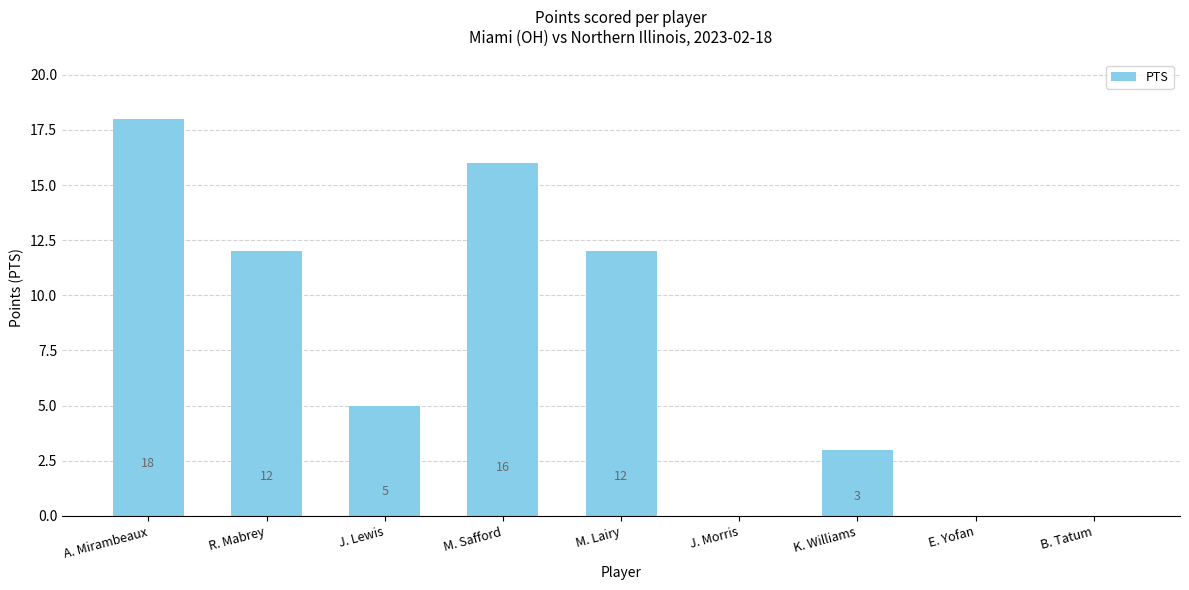

The chart shows a value of 7 at E. Yofan. True or false?

False